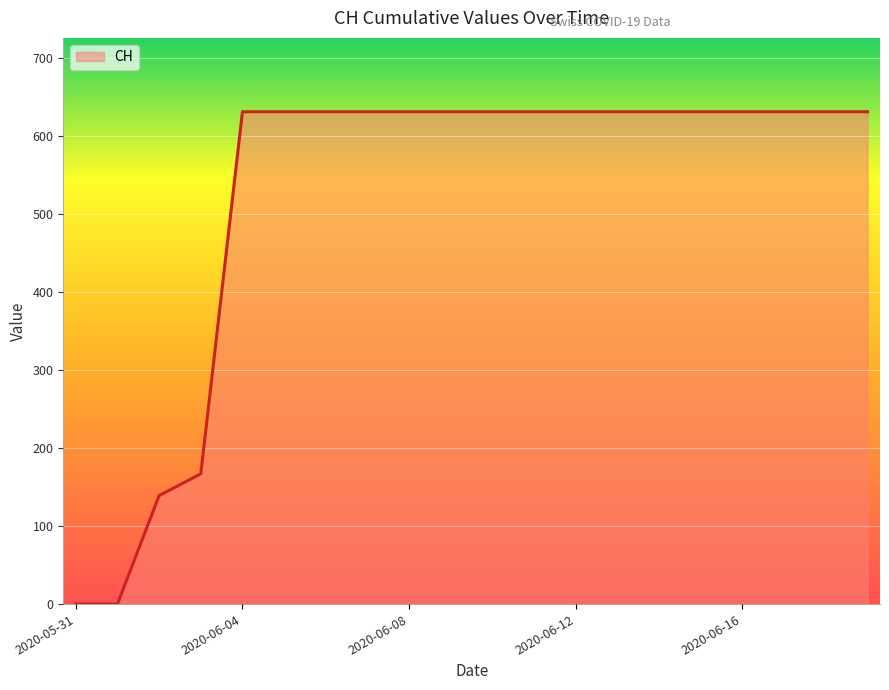

Reading left to right, what are all the values shown in this chart?

0	0	139	167	631	631	631	631	631	631	631	631	631	631	631	631	631	631	631	631